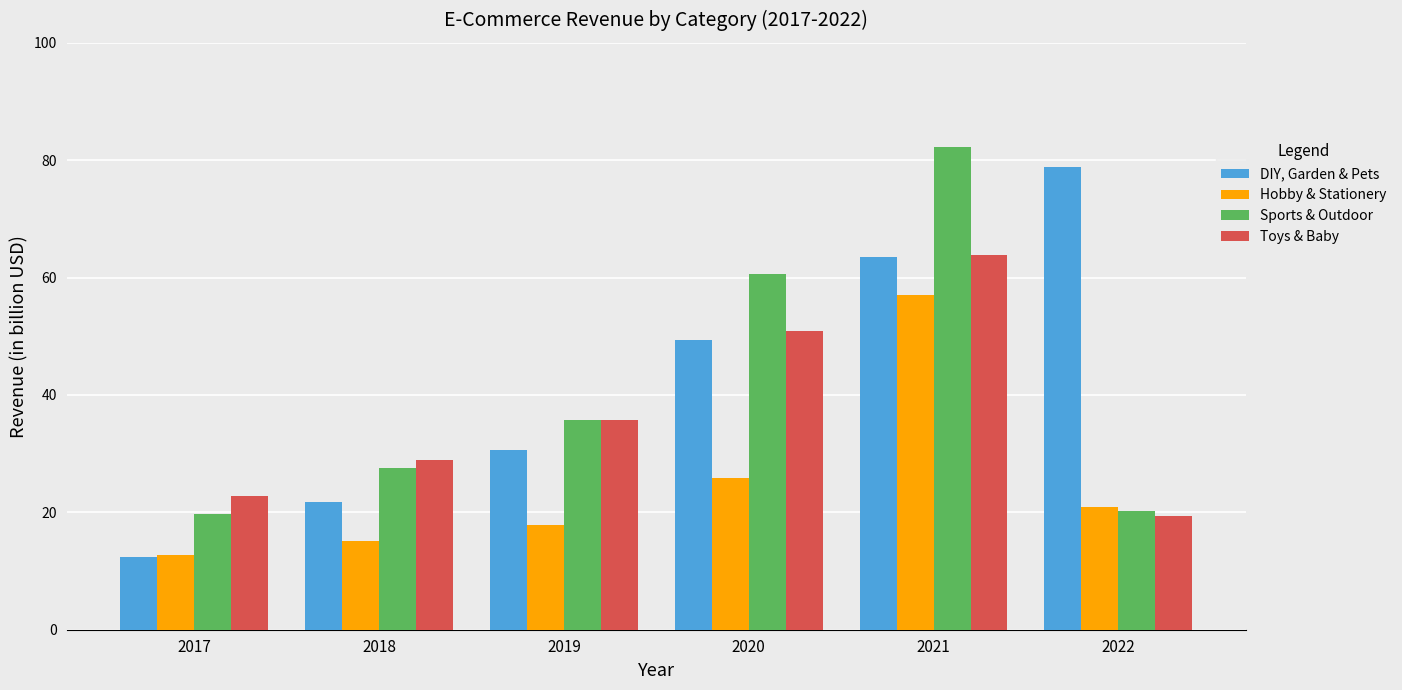

What are all the series names shown in the legend?

DIY, Garden & Pets, Hobby & Stationery, Sports & Outdoor, Toys & Baby